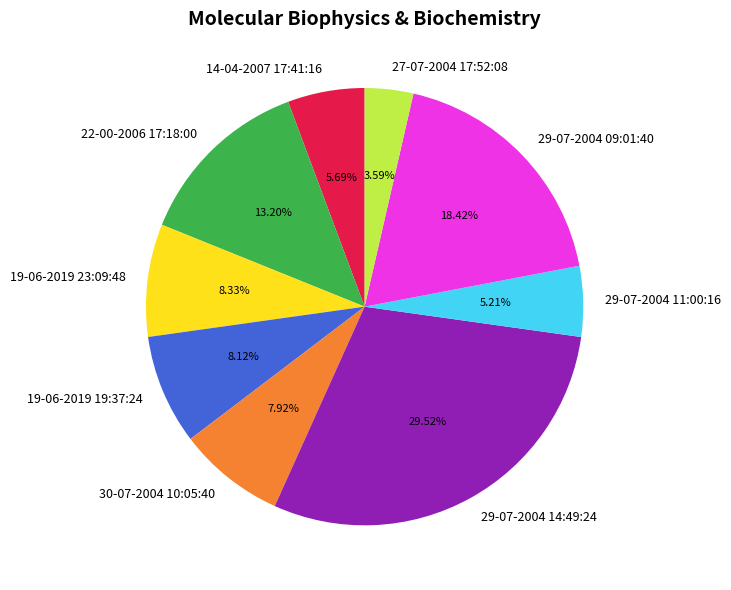

What portion of the pie excludes 19-06-2019 23:09:48?

91.7%